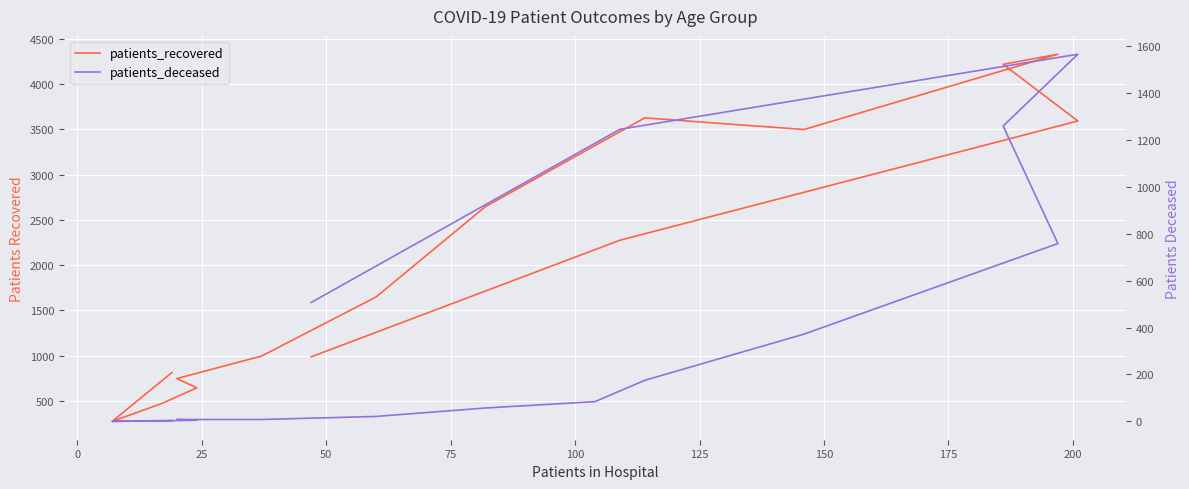

Reading left to right, list all the values displayed in this chart.

patients_recovered: 814	275	473	645	748	996	1648	2647	3321	3626	3498	4329	4218	3592	2275	988
patients_deceased: 4	0	2	5	8	8	21	57	84	175	372	758	1259	1565	1245	507